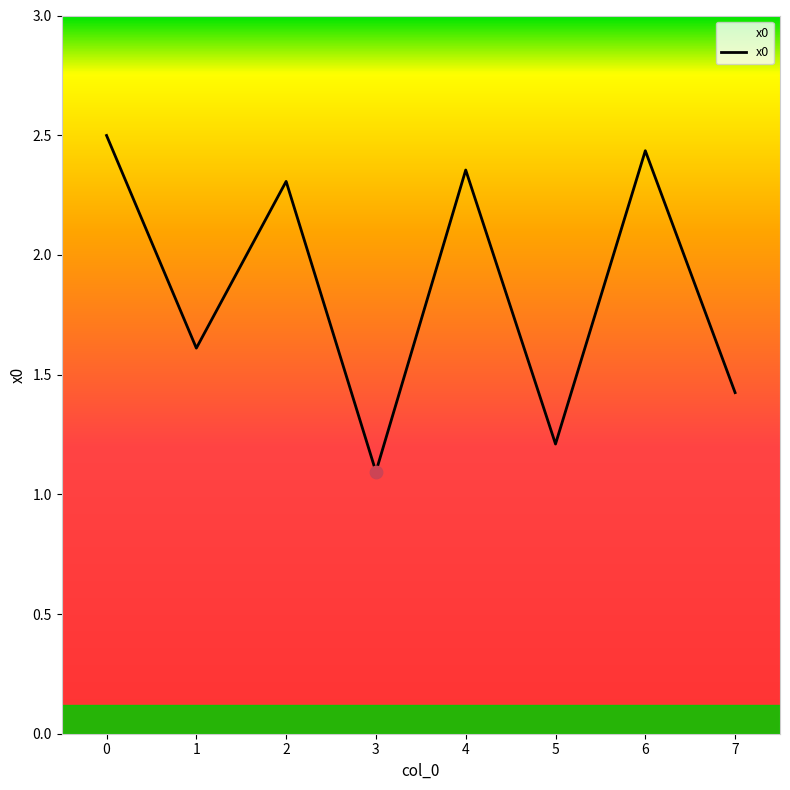

What is the ratio of the value at 5 to the value at 2?

0.5